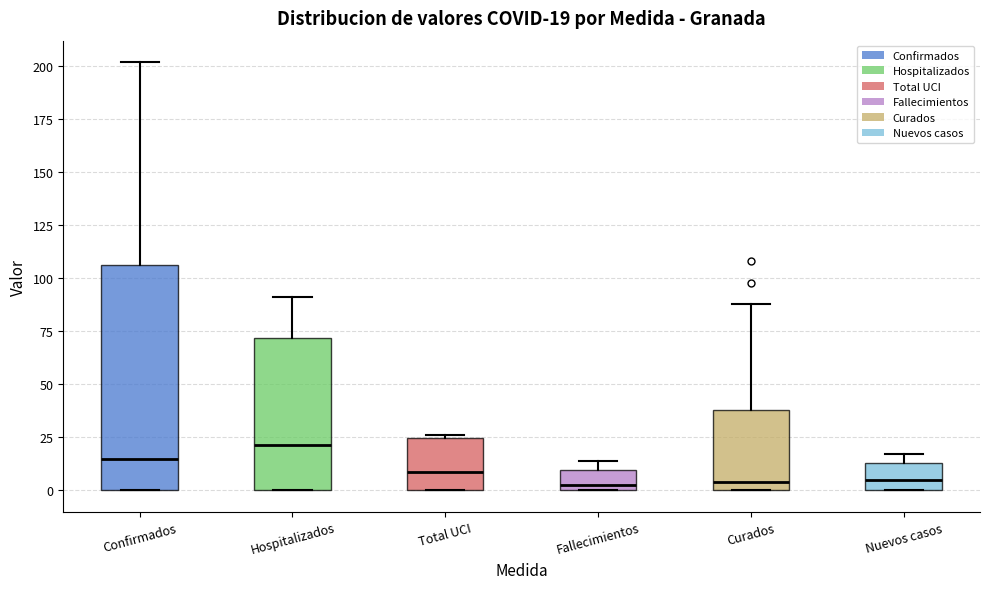

Comparing the boxes themselves (not the whiskers), which one is the tallest?

Confirmados